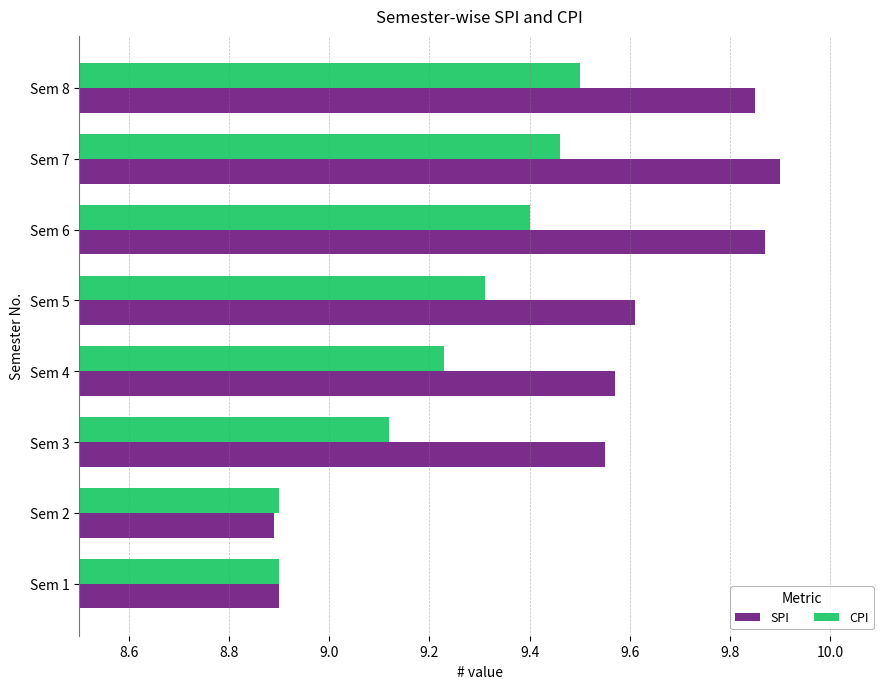

At which label does CPI reach its peak?

Sem 8